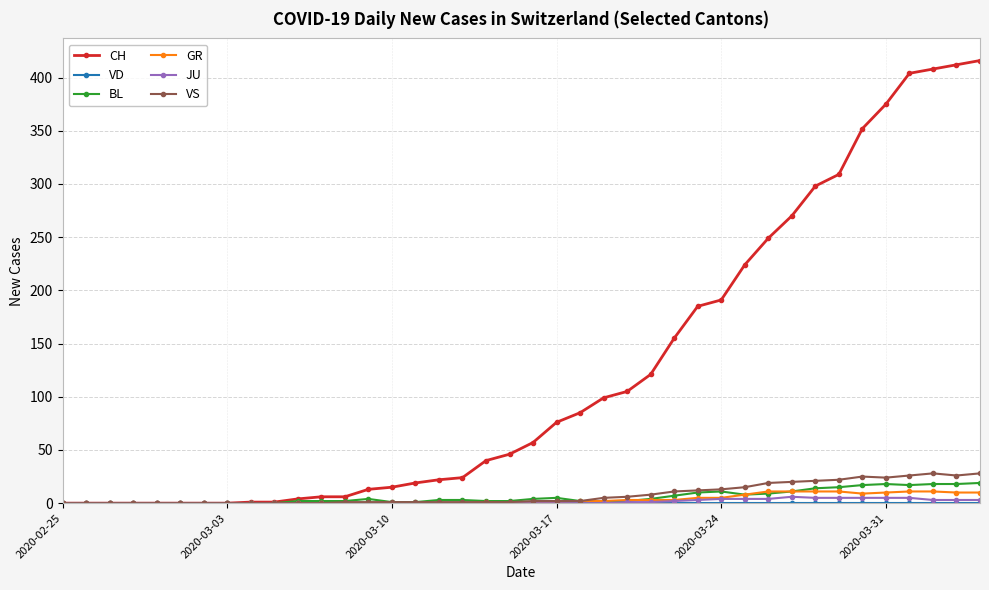

Which series has the widest spread of values?

CH